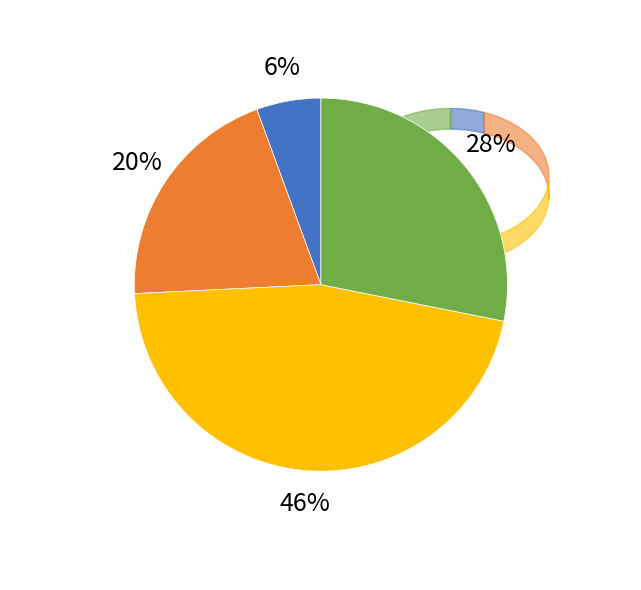

Does any single category account for the majority?

No